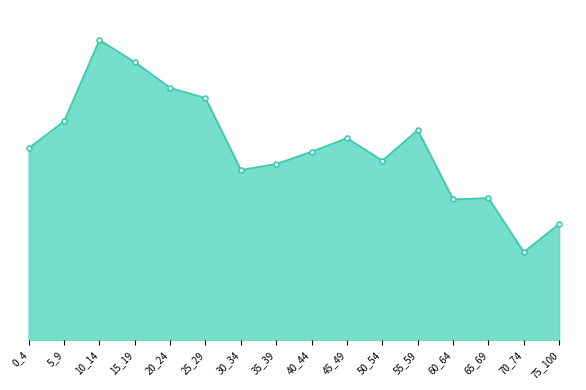

Does the chart have visible grid lines?

No